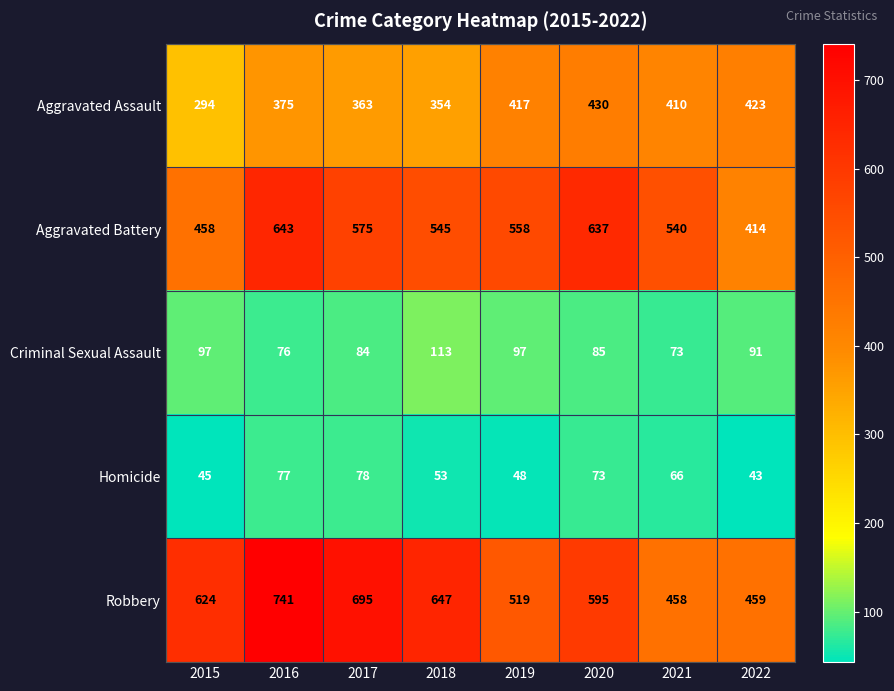

Which category has the lowest value across all series?

2022